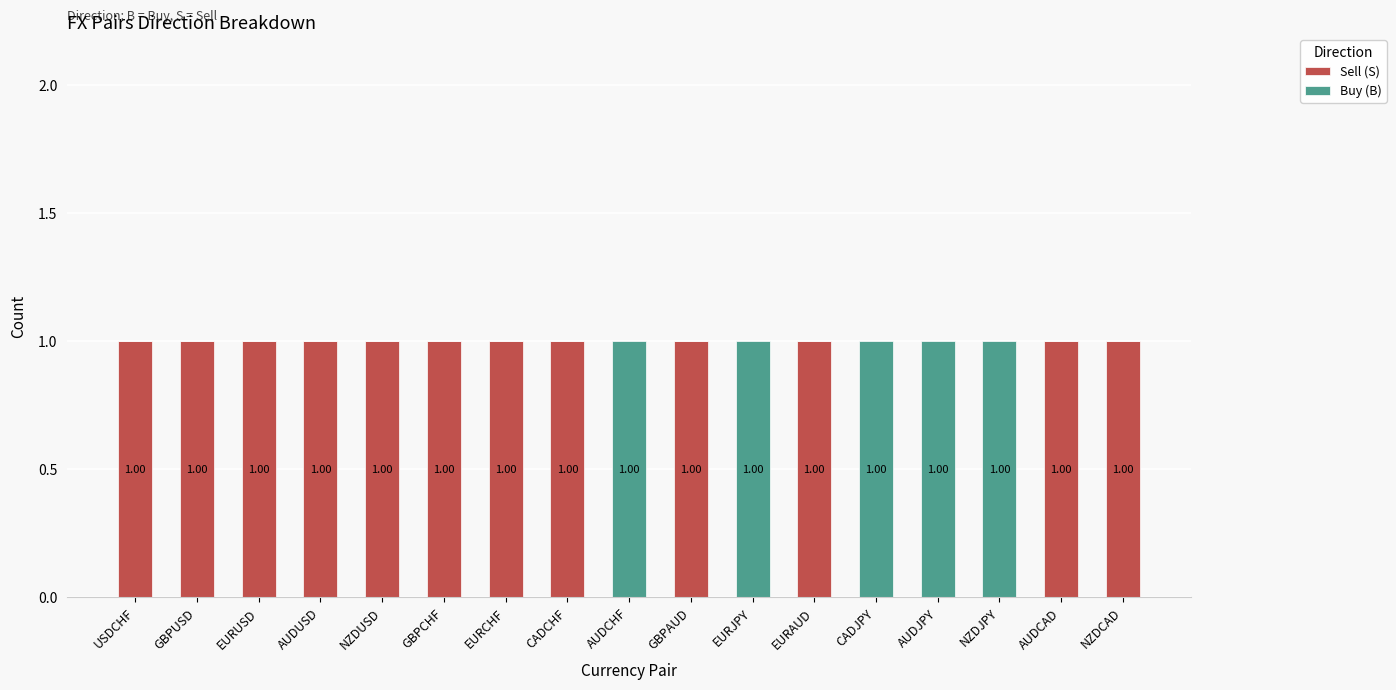

What are all the series names shown in the legend?

Sell (S), Buy (B)